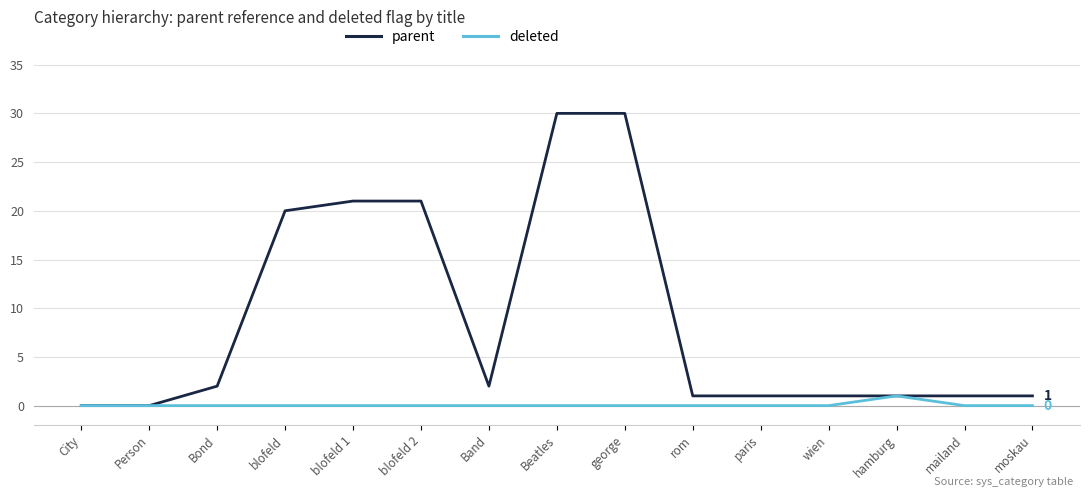

Is it true that deleted equals 0 at george?

True